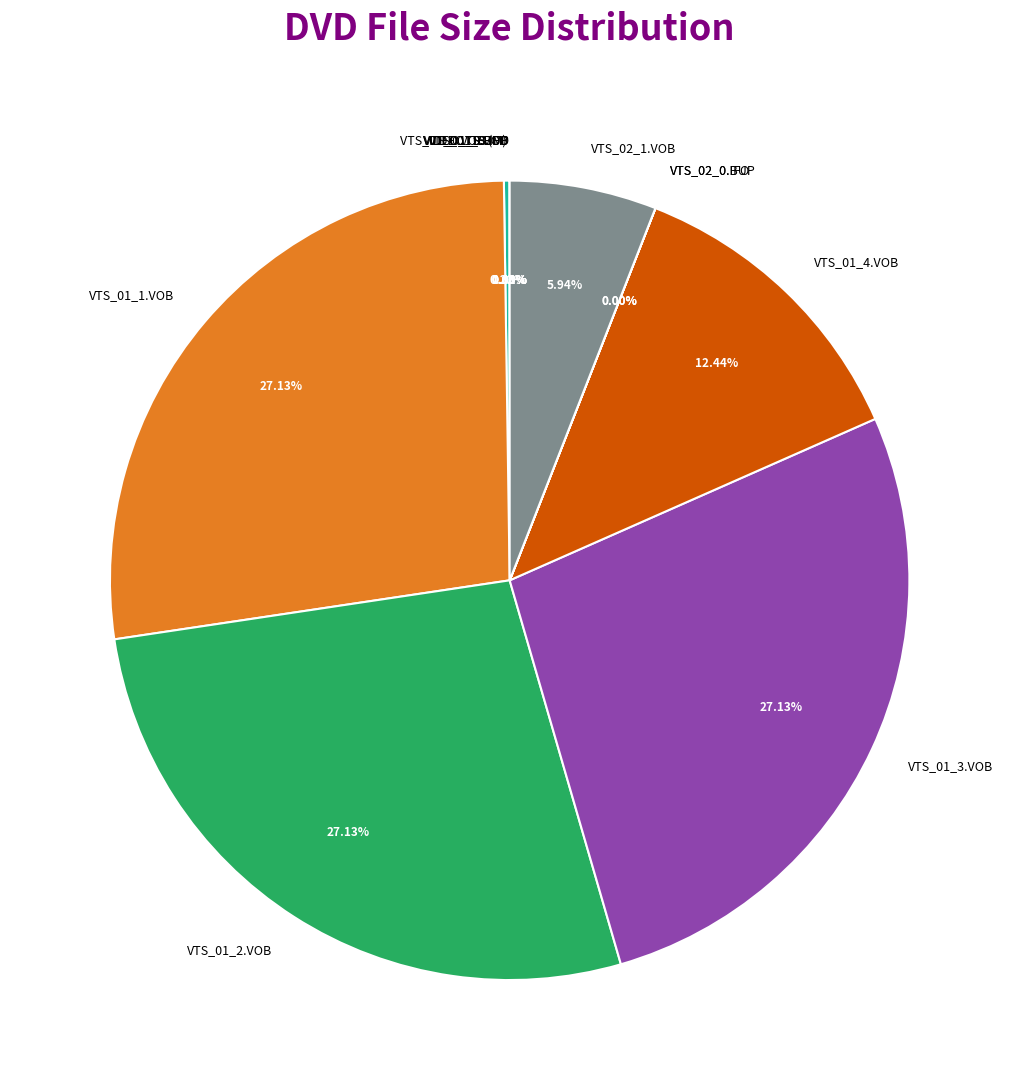

Is there a majority slice in this chart?

No